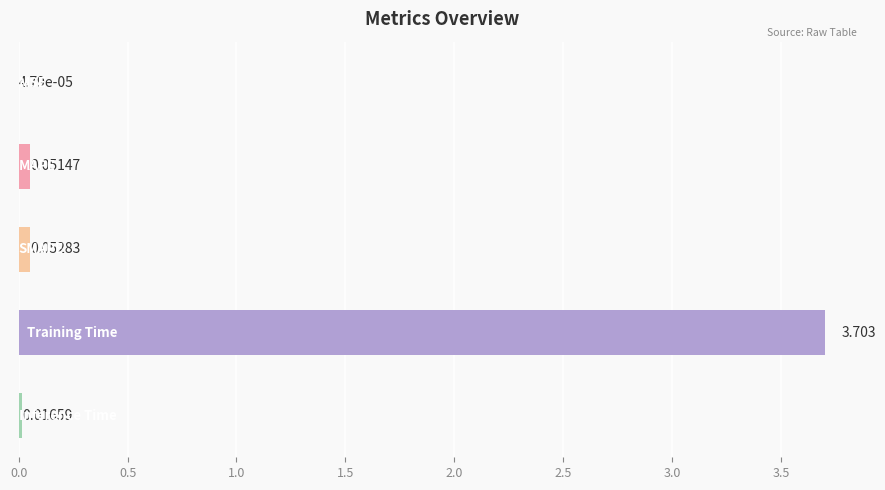

How many series are shown in this chart?

1